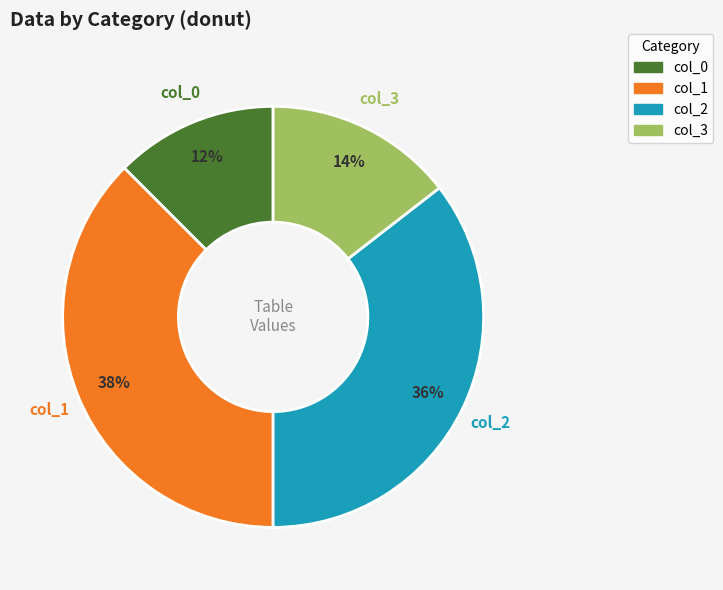

How many slices are in this pie chart?

4